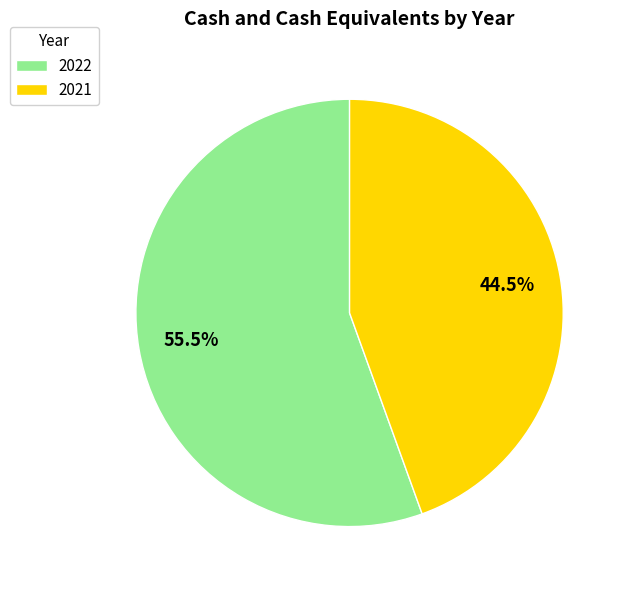

Rank the categories by value from highest to lowest.

2022, 2021